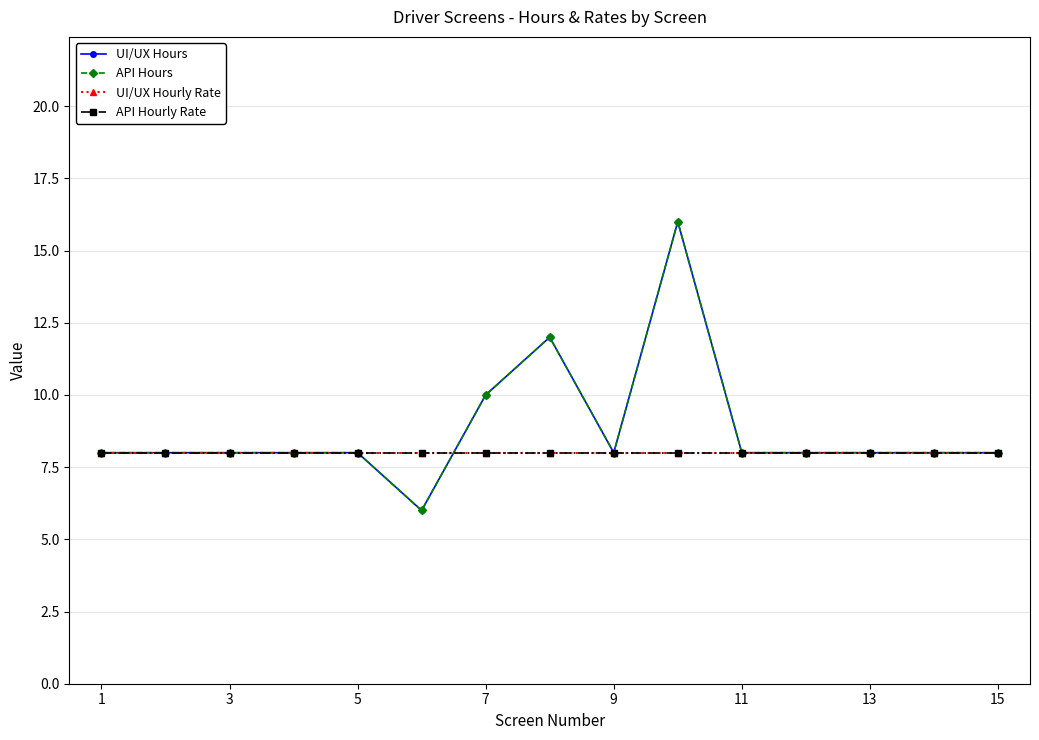

Does the chart have visible grid lines?

Yes